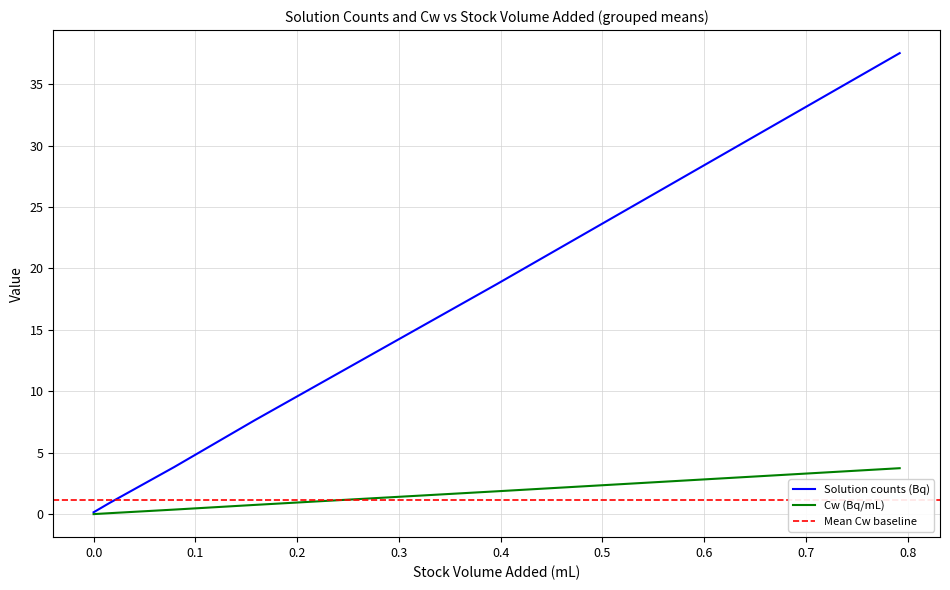

Which series changed the most between 10 and 17?

Solution counts (Bq)